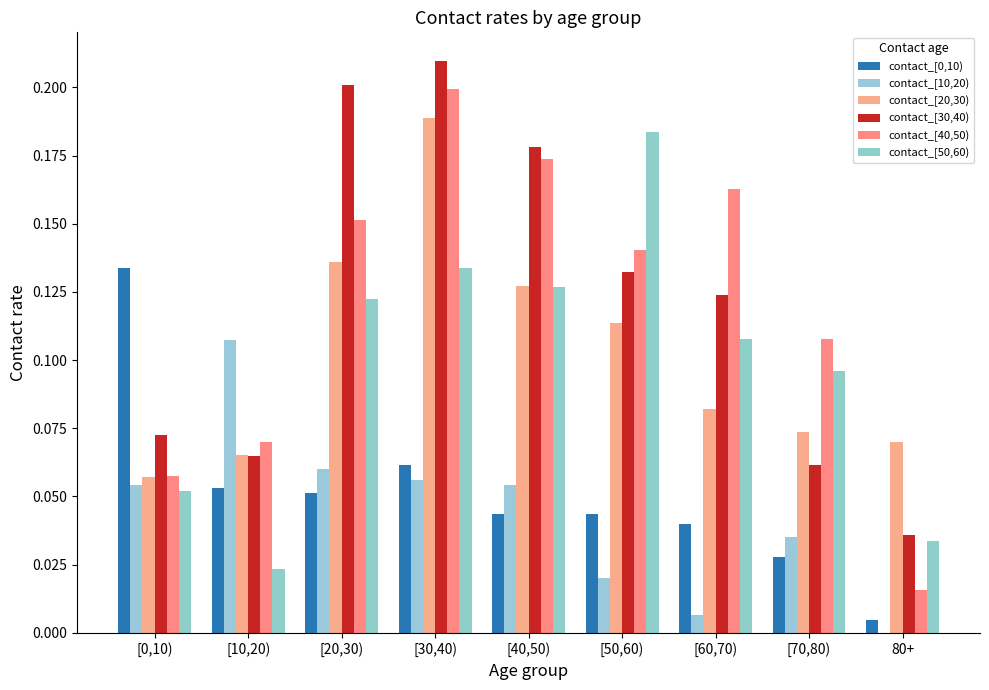

What is the greatest value displayed?

0.2